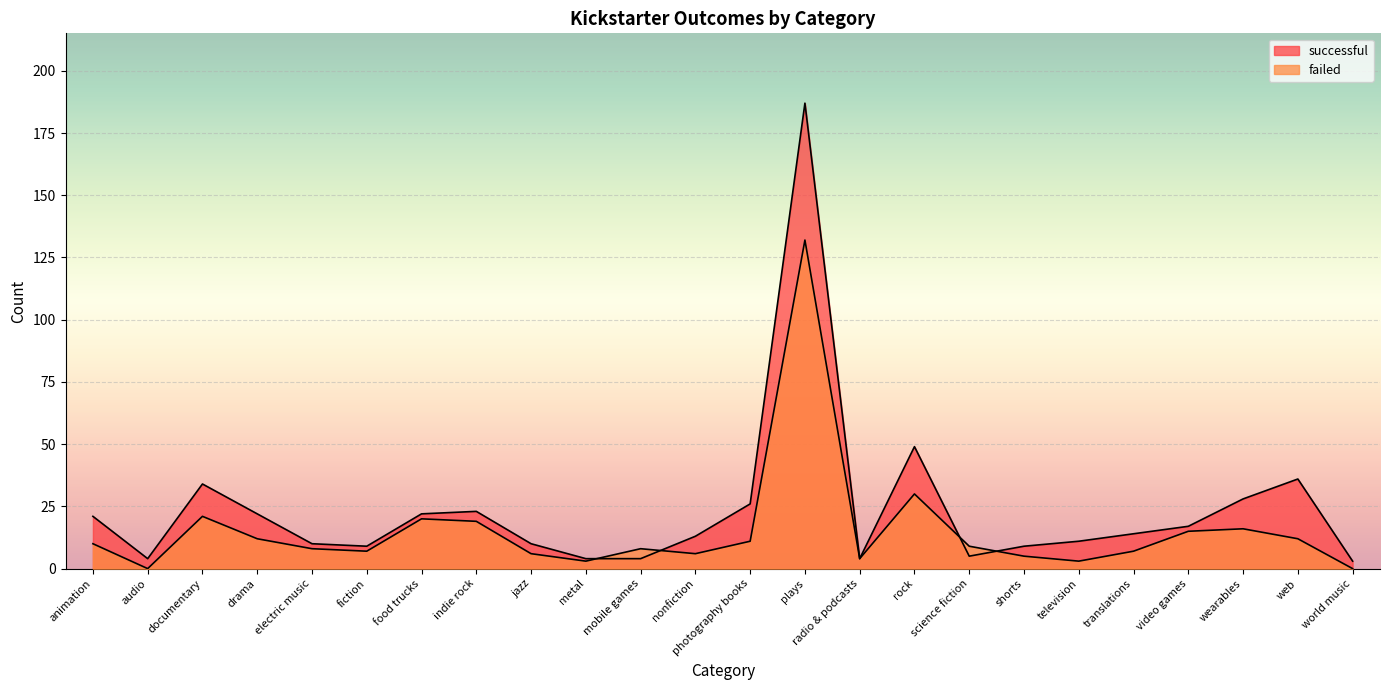

True or false: successful has a value of 23 at indie rock.

True